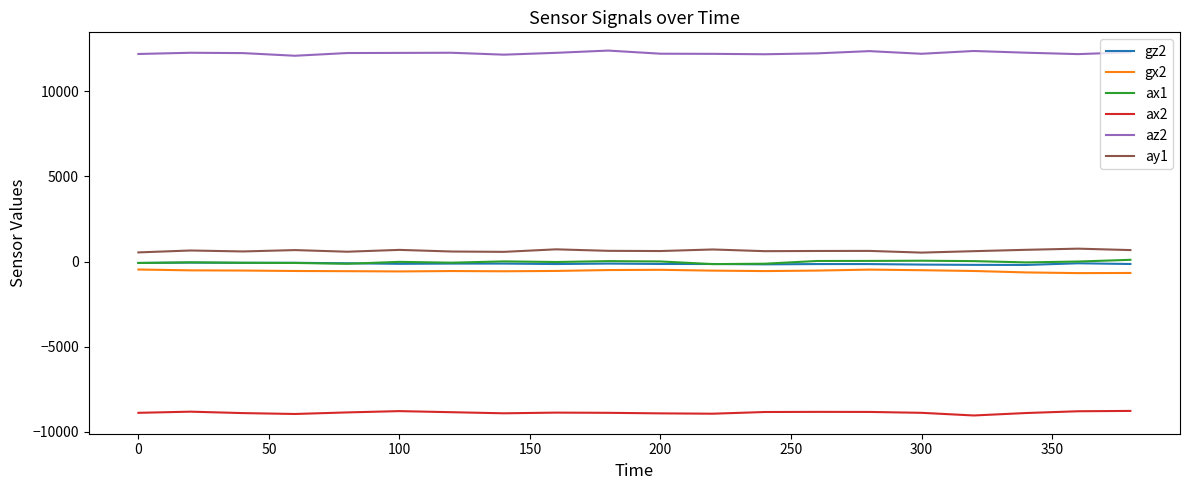

True or false: az2 and ax1 cross at least once.

False